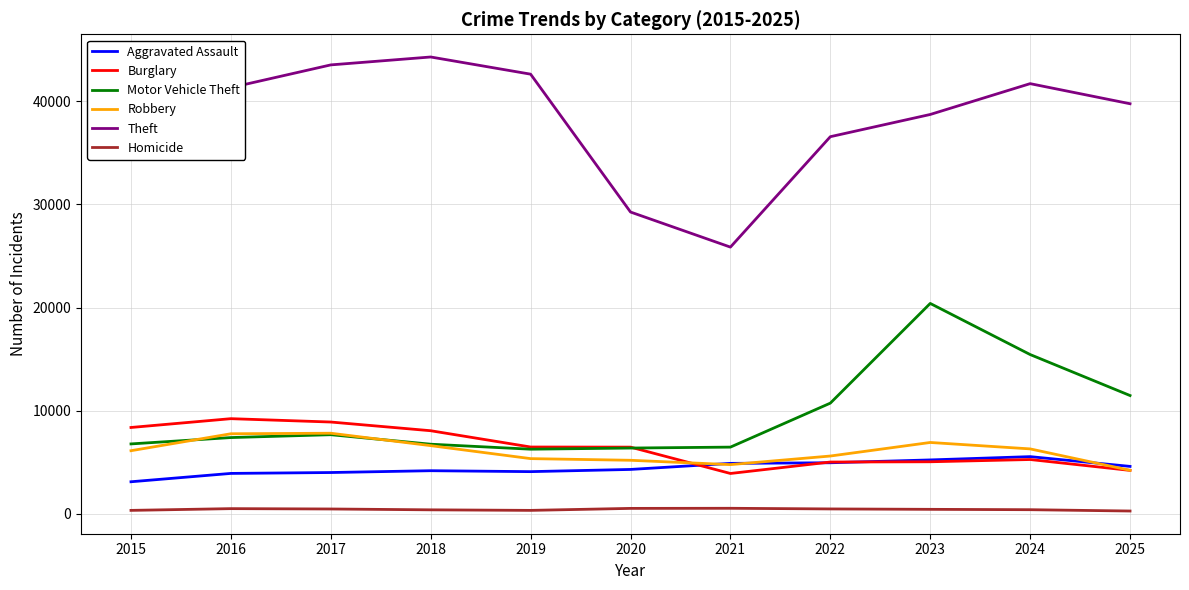

Between 2018 and 2024, which series saw the biggest shift?

Motor Vehicle Theft